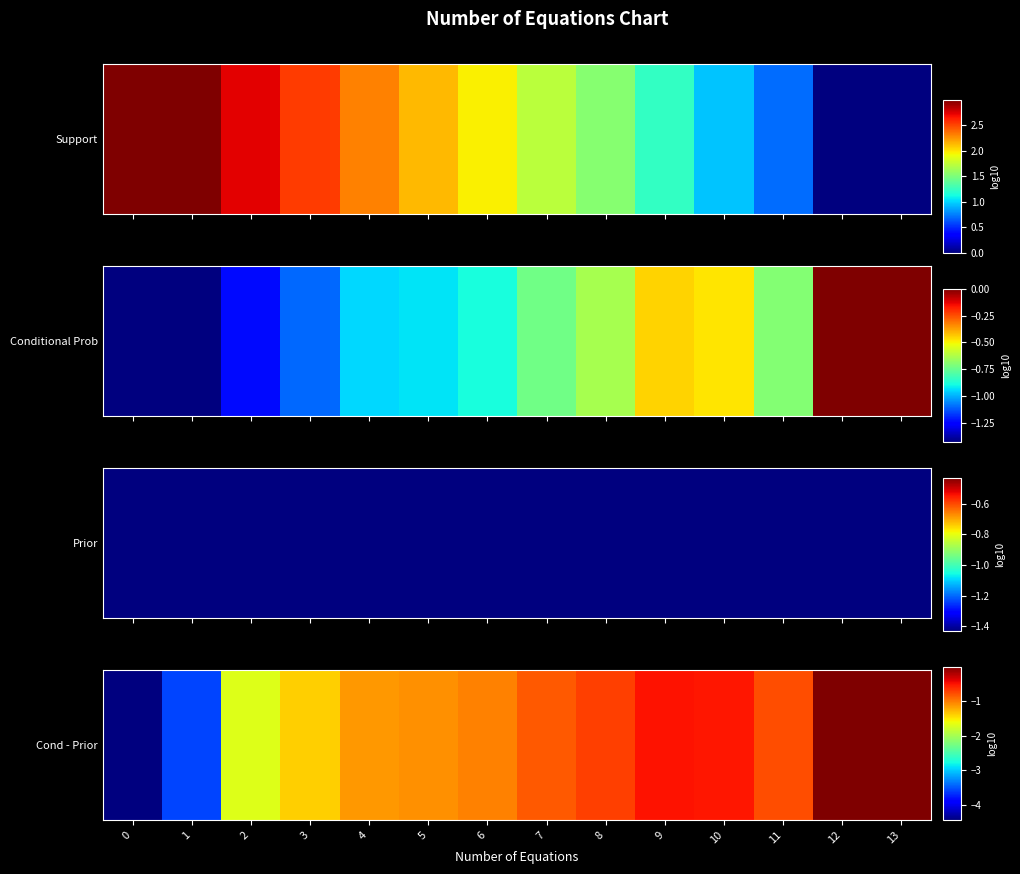

True or false: the data shows -0.3 at 4.

False